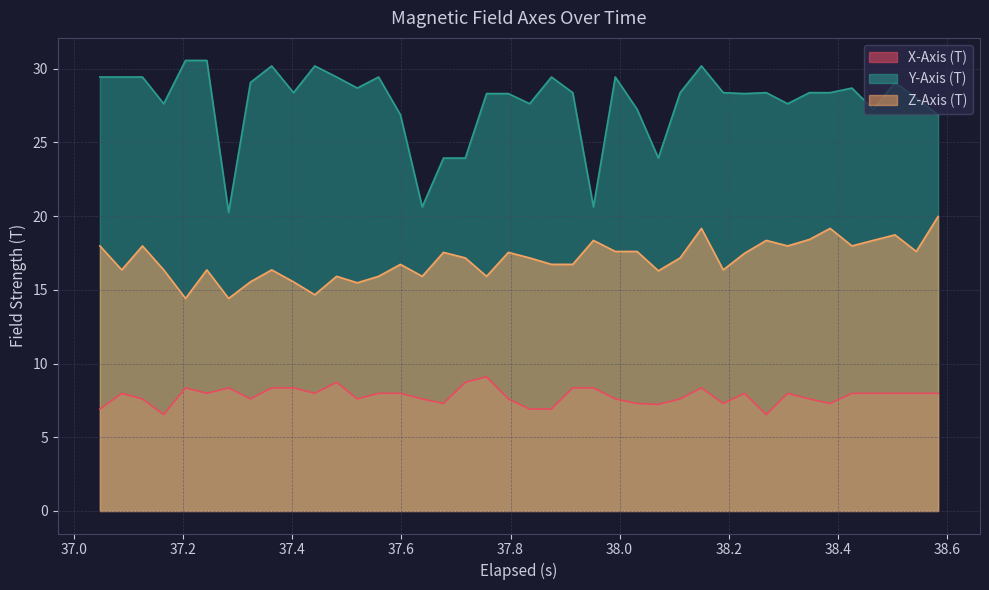

What is the lowest value of the Y-Axis (T) series?

20.3